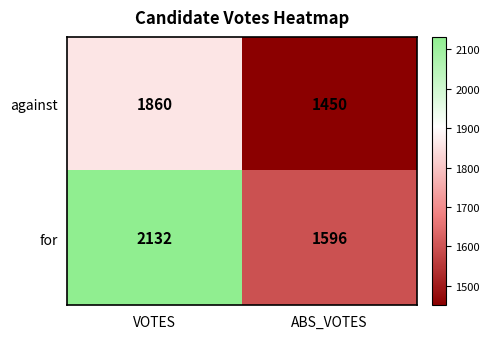

The value of for at ABS_VOTES is 1596. True or false?

True